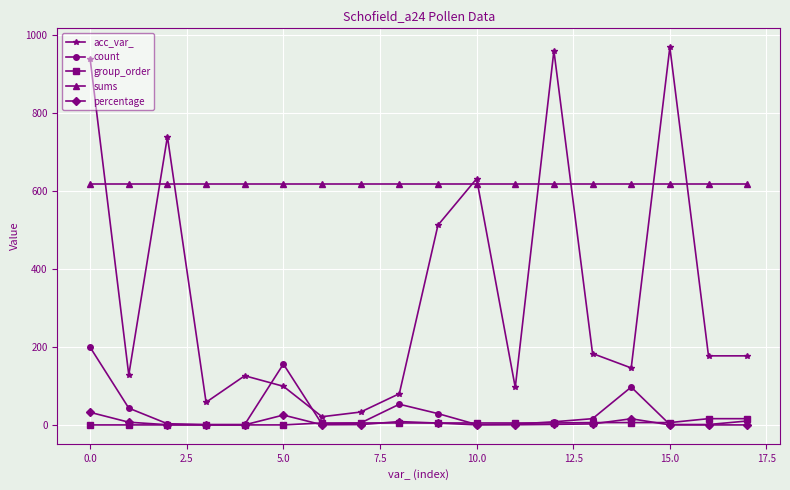

Which series has the largest range (max minus min)?

acc_var_